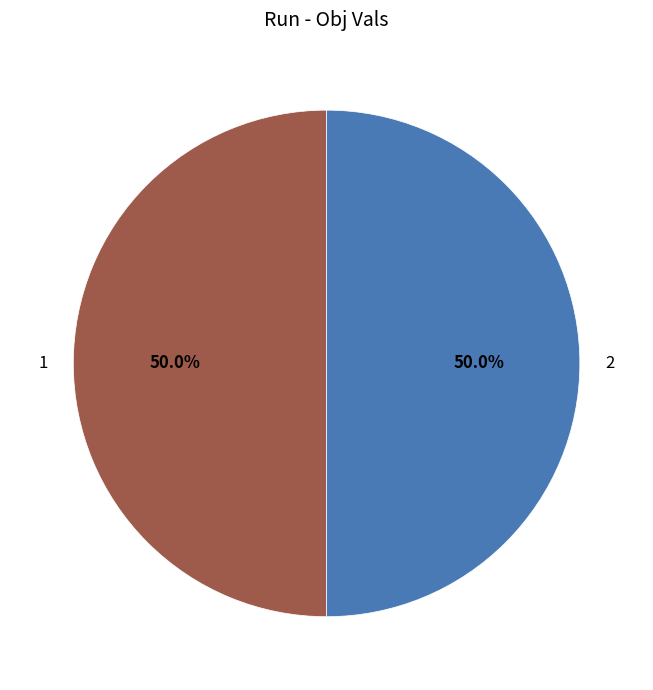

Combined, what portion of the pie is 1 and 2?

100.0%